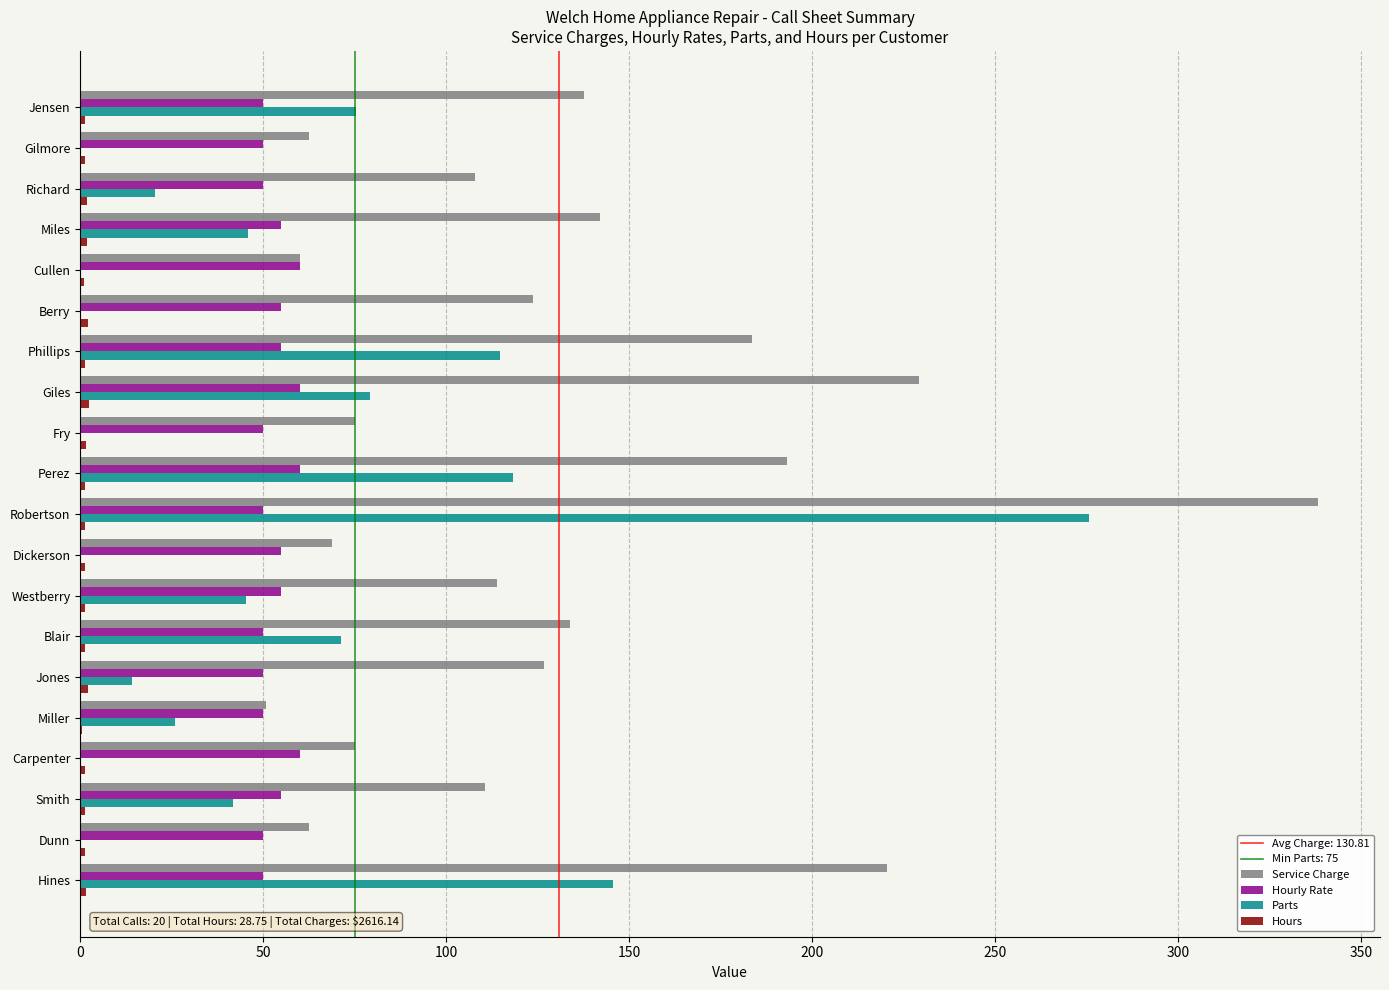

What is the sum of all Service Charge values?

2616.1